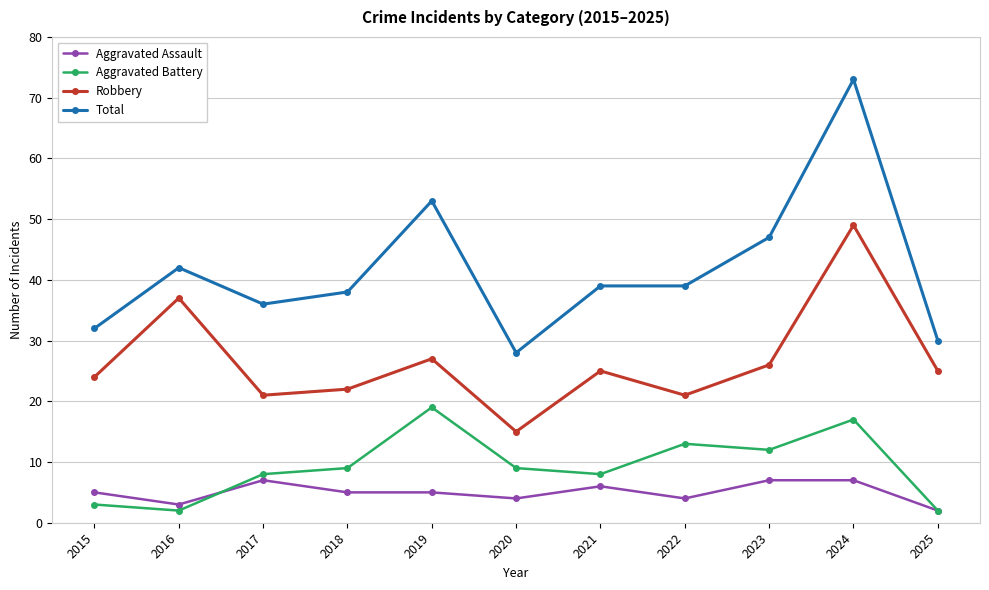

True or false: Robbery and Total intersect in this chart.

False